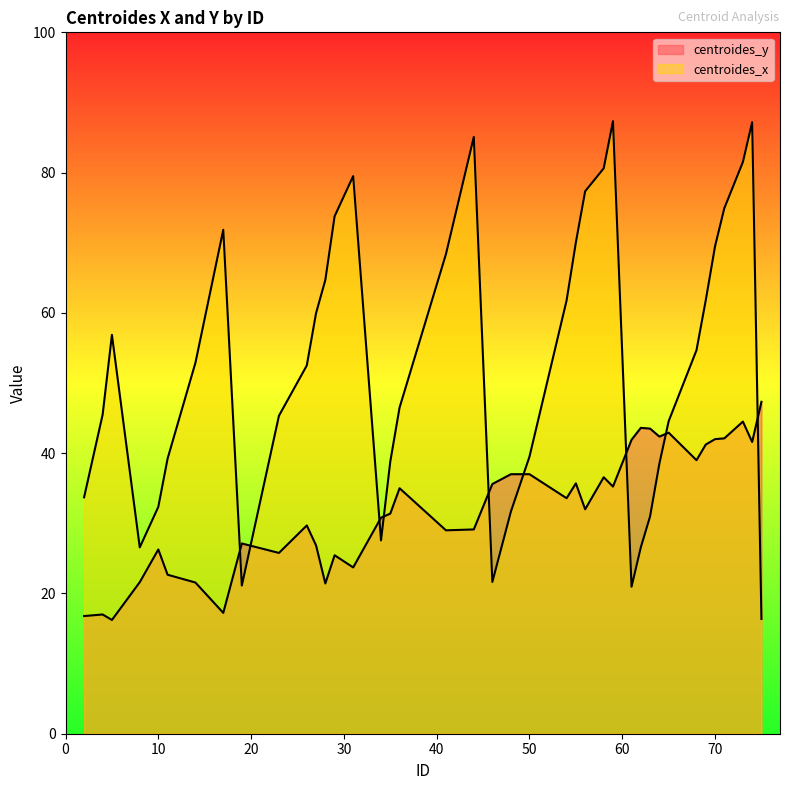

True or false: centroides_x has more than 2 points higher than both neighbors.

True